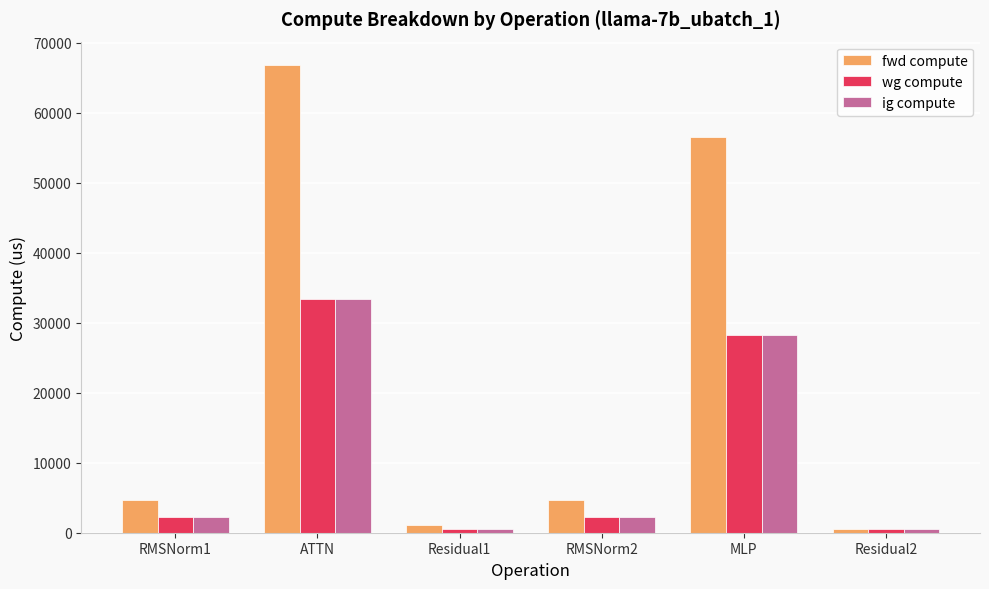

At which label is wg compute closest to 16985?

MLP